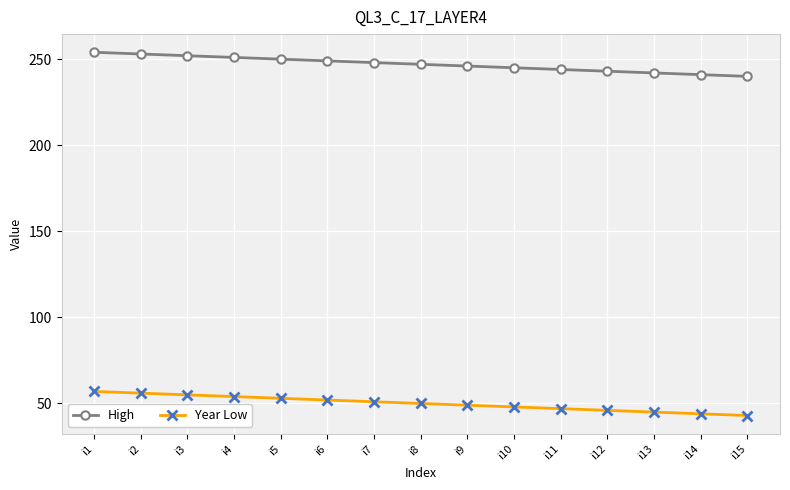

What is the difference between the maximum and minimum values in the Year Low series?

14